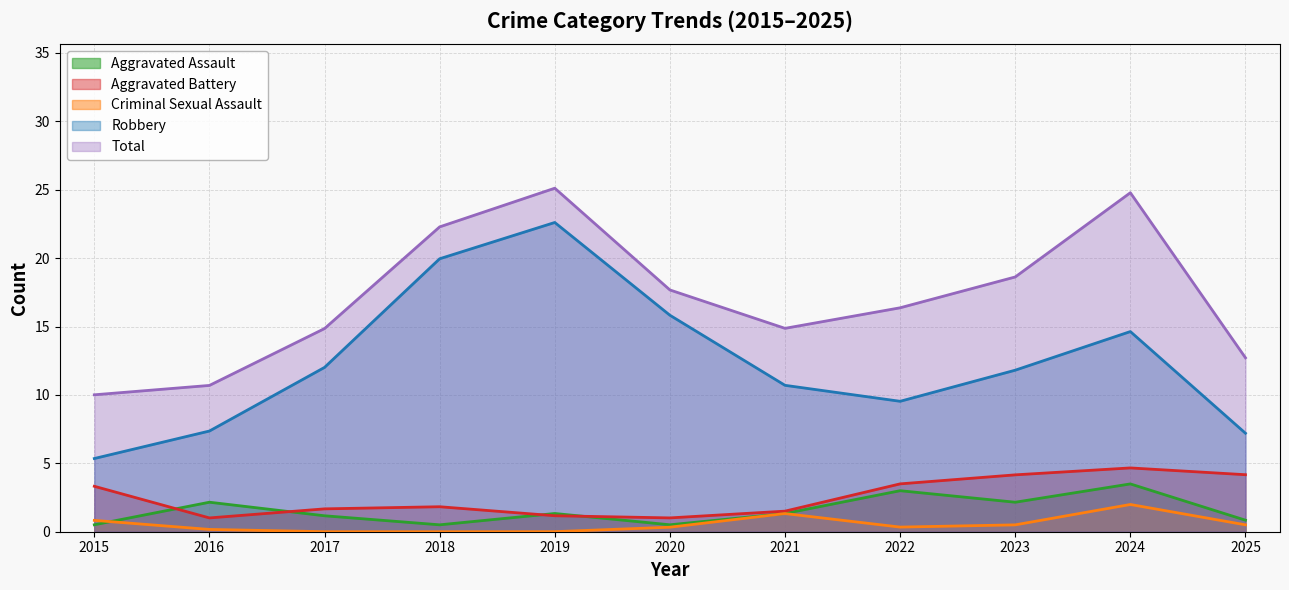

True or false: Aggravated Assault has more than 1 points higher than both neighbors.

True